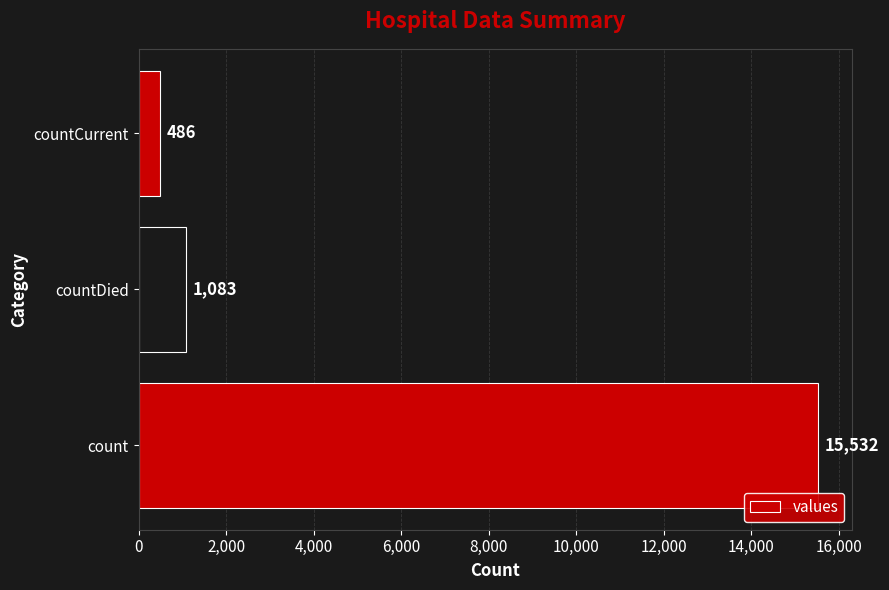

List the labels in order of value, largest first.

count, countDied, countCurrent